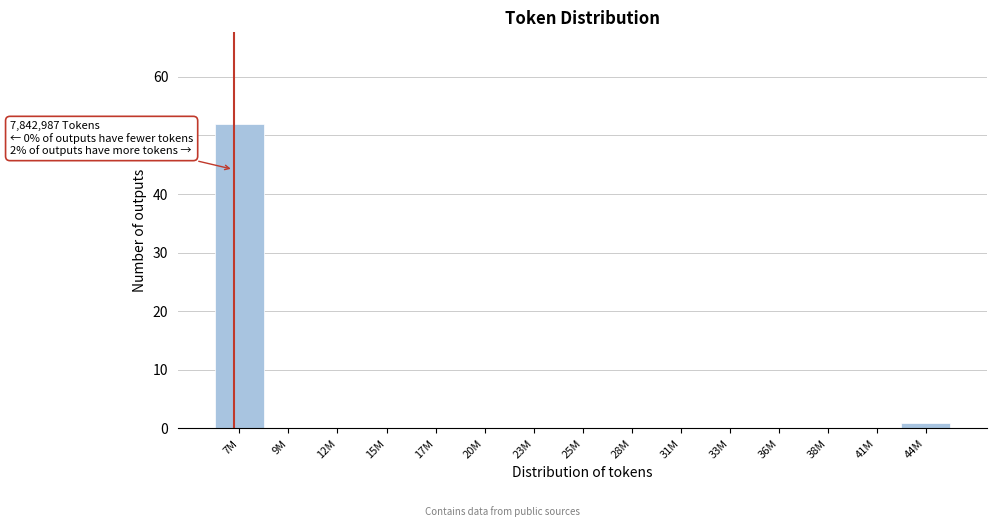

Reading left to right, extract all data points from this chart.

7M=52	9M=0	12M=0	15M=0	17M=0	20M=0	23M=0	25M=0	28M=0	31M=0	33M=0	36M=0	38M=0	41M=0	44M=1